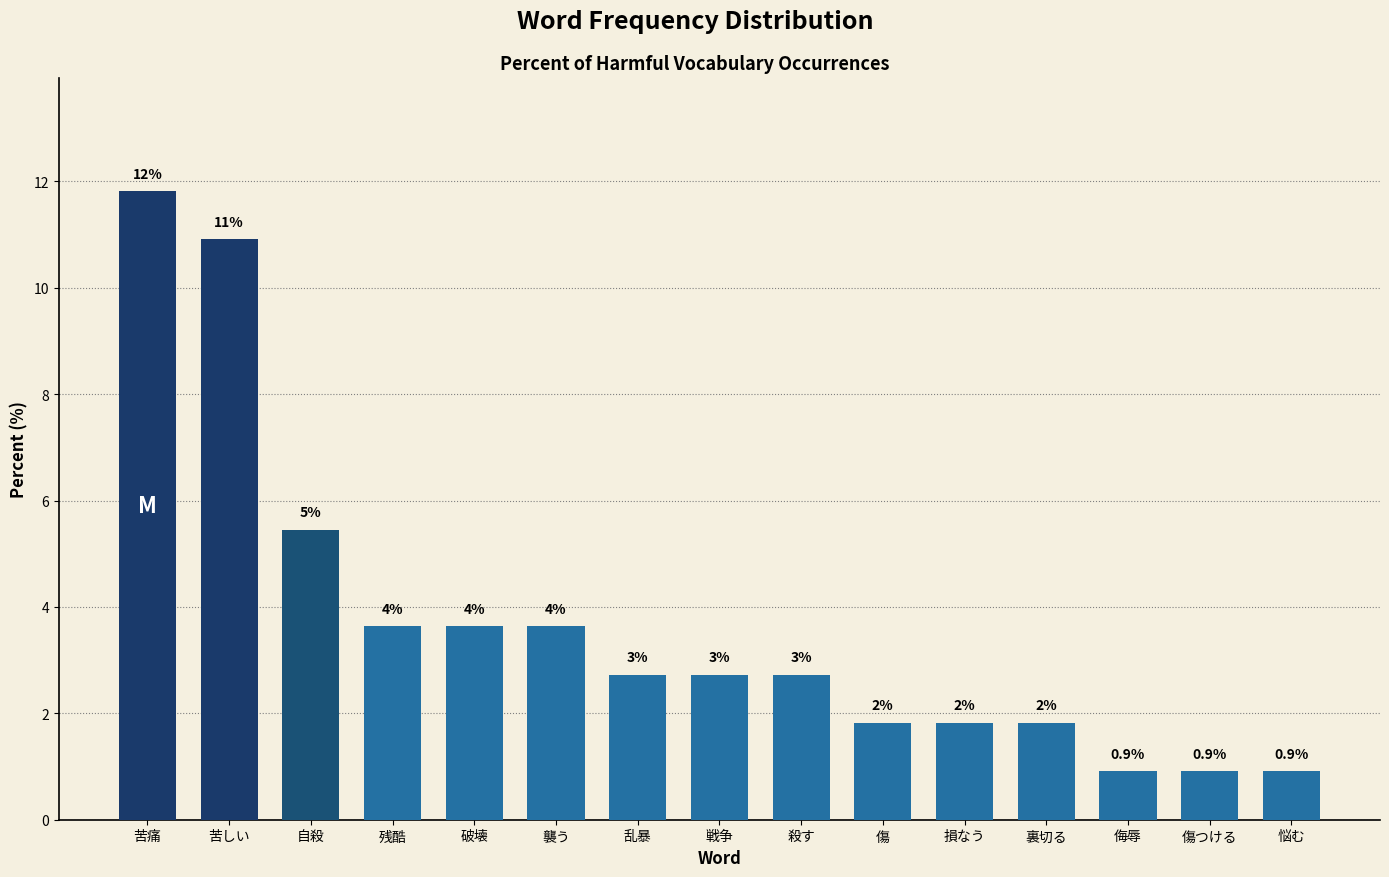

Does the chart contain any negative values?

No